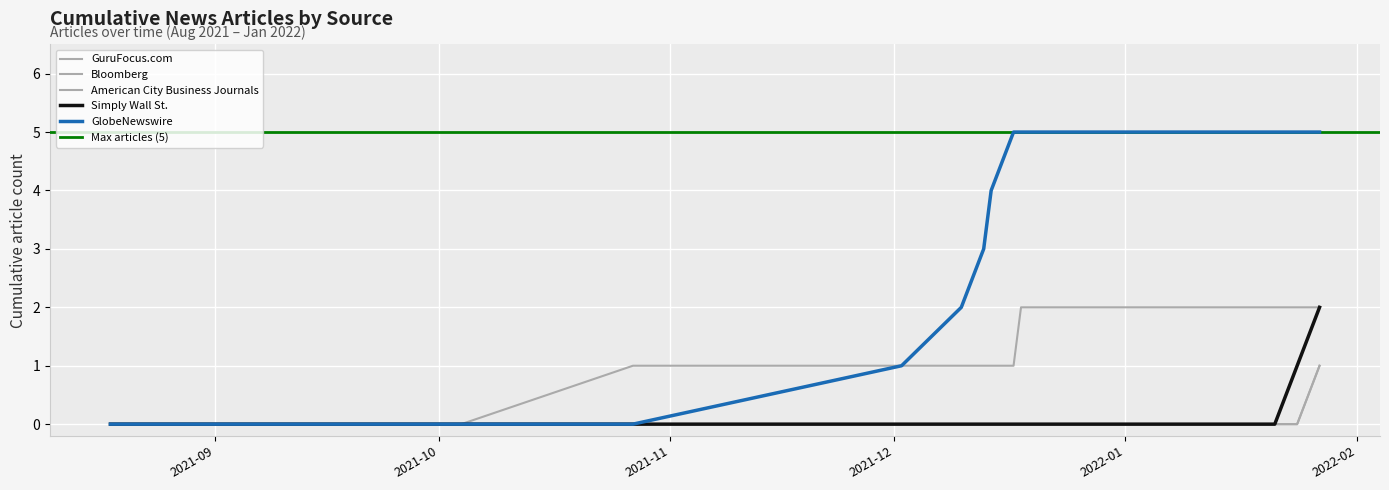

What is the total value across all series at 2021-12-18?

7